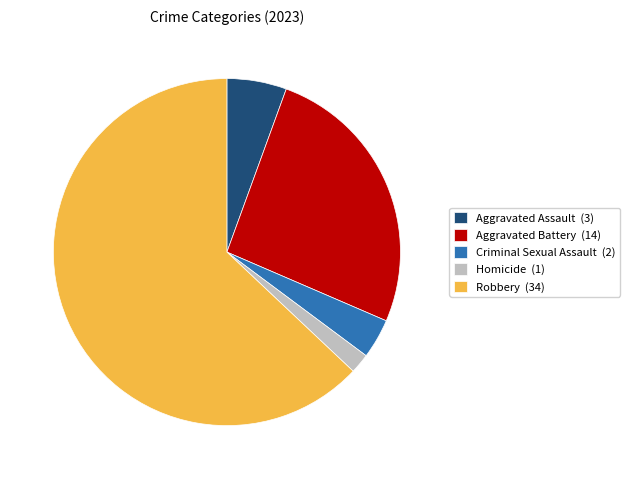

The Homicide (1) slice represents 2% of the pie. True or false?

True